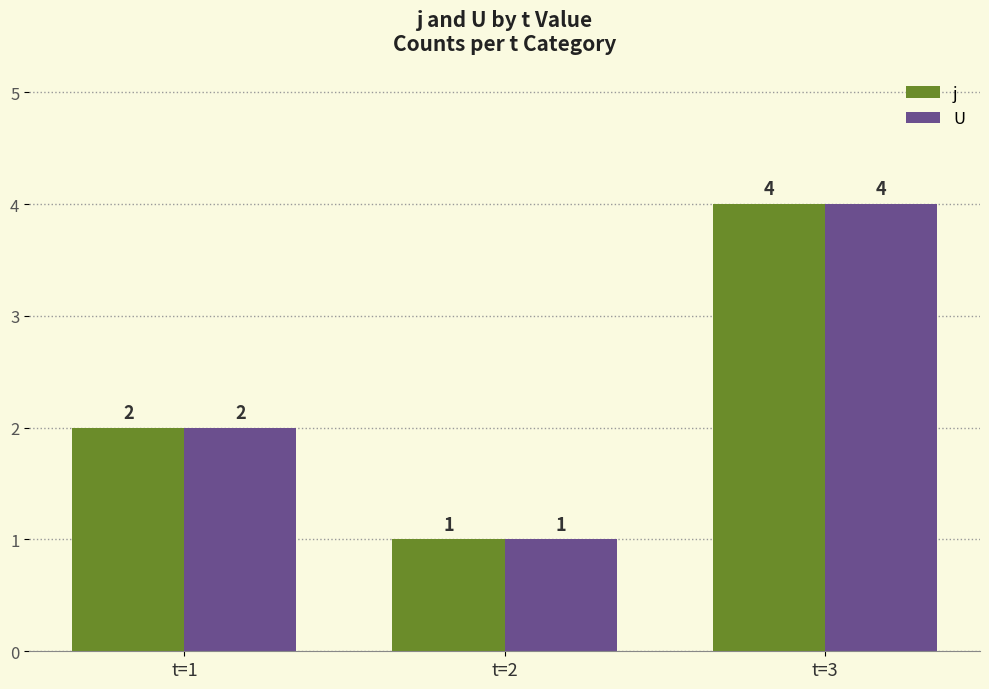

How many categories are shown in the chart?

3